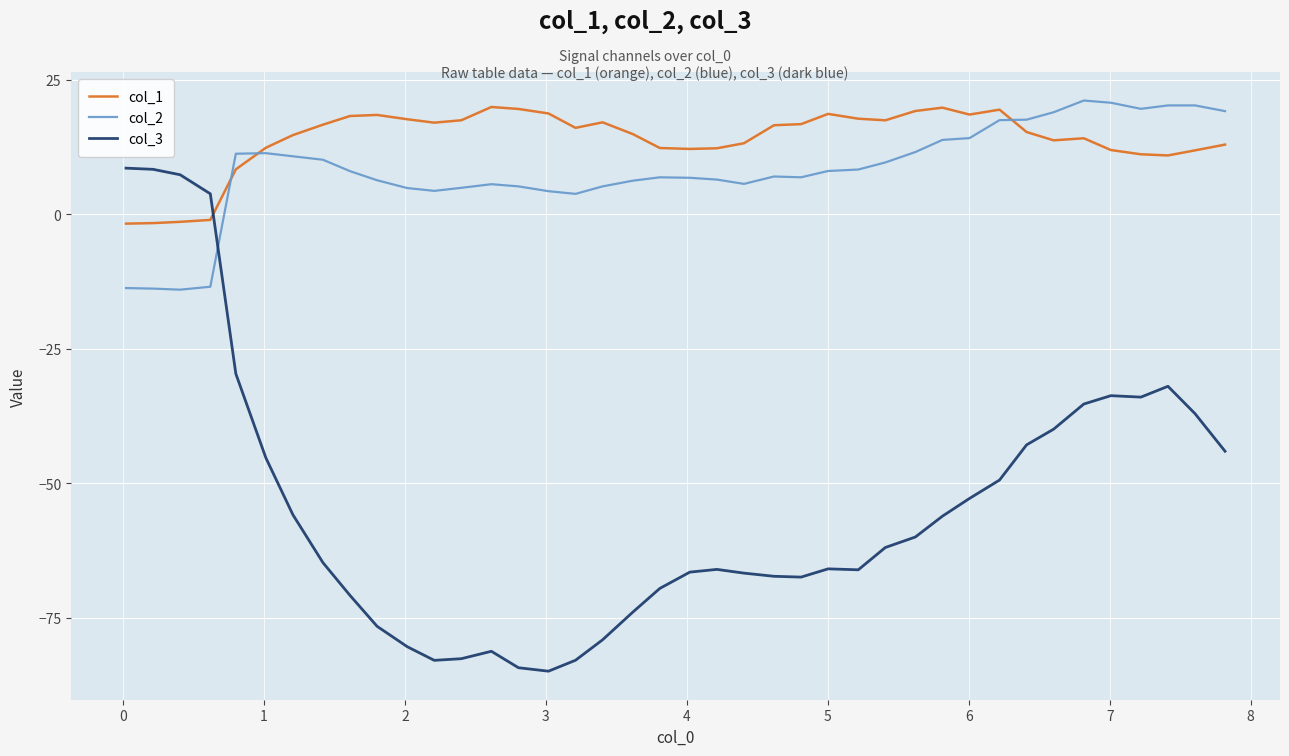

Which series has the largest total across all categories?

col_1